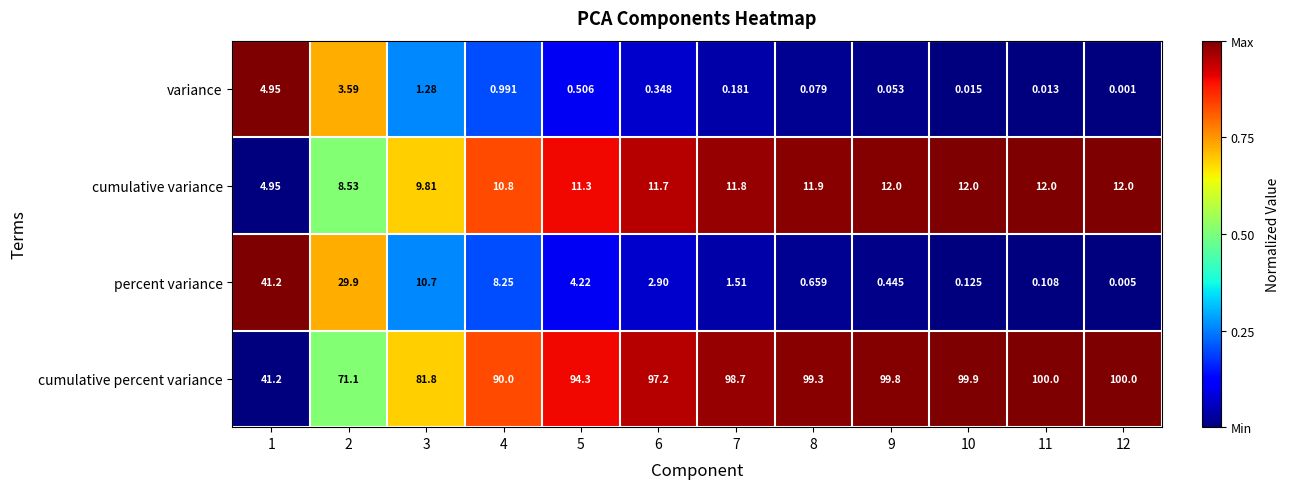

At how many categories does at least one series exceed 0?

12